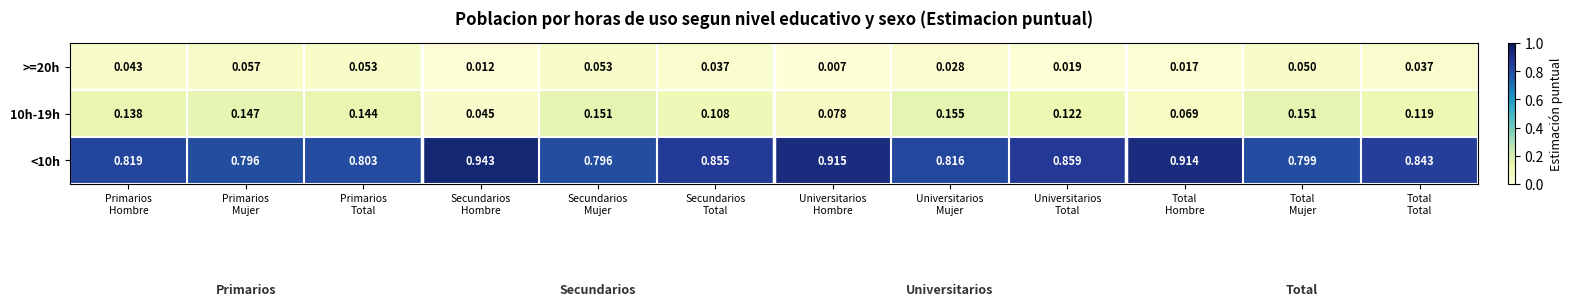

How many series are shown in this chart?

3